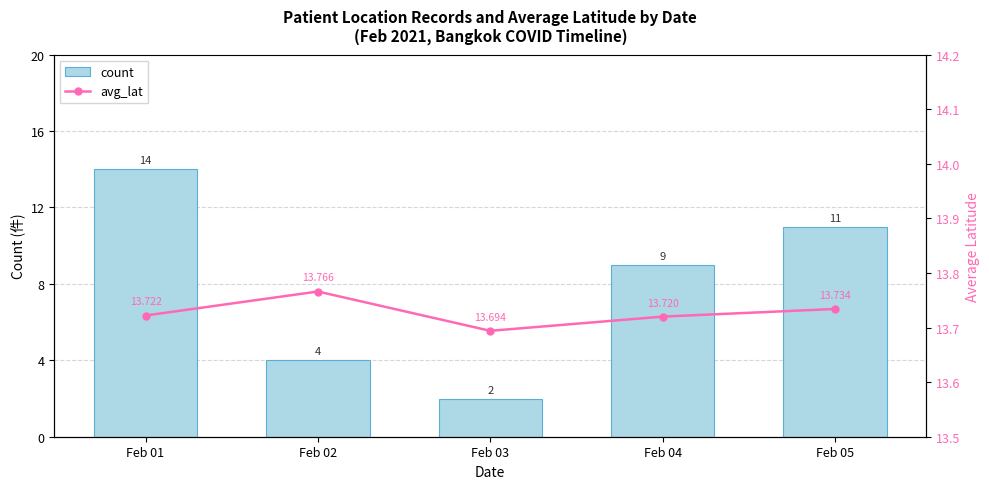

Which series has the largest total across all categories?

avg_lat